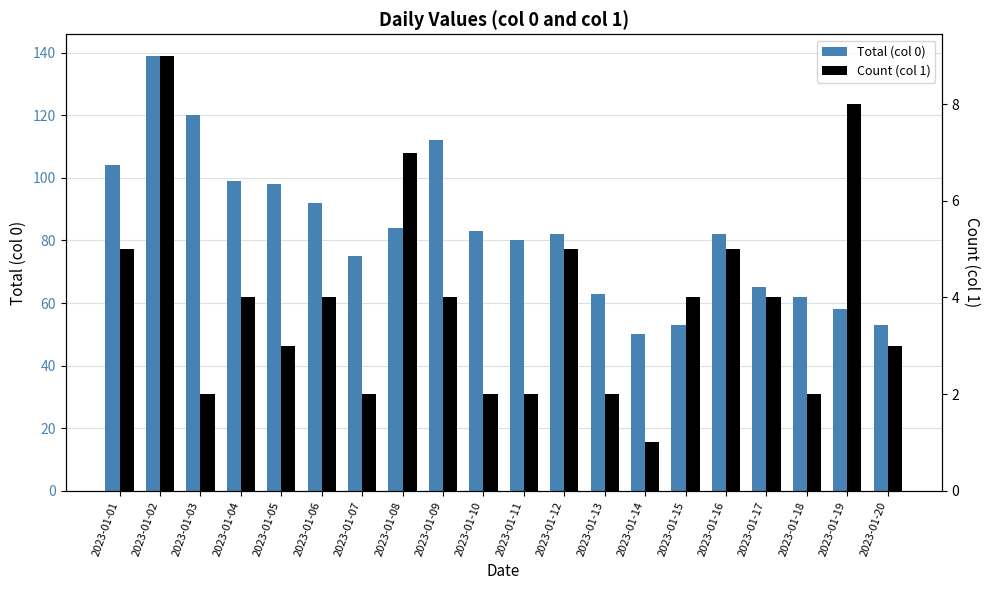

What is the value of the Count (col 1) bar at the 20th from the left?

3